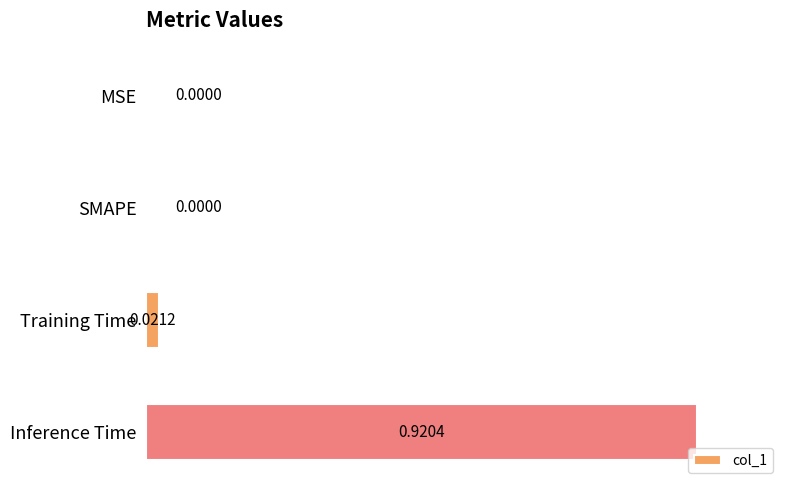

Which category has the highest value across all series?

Inference Time